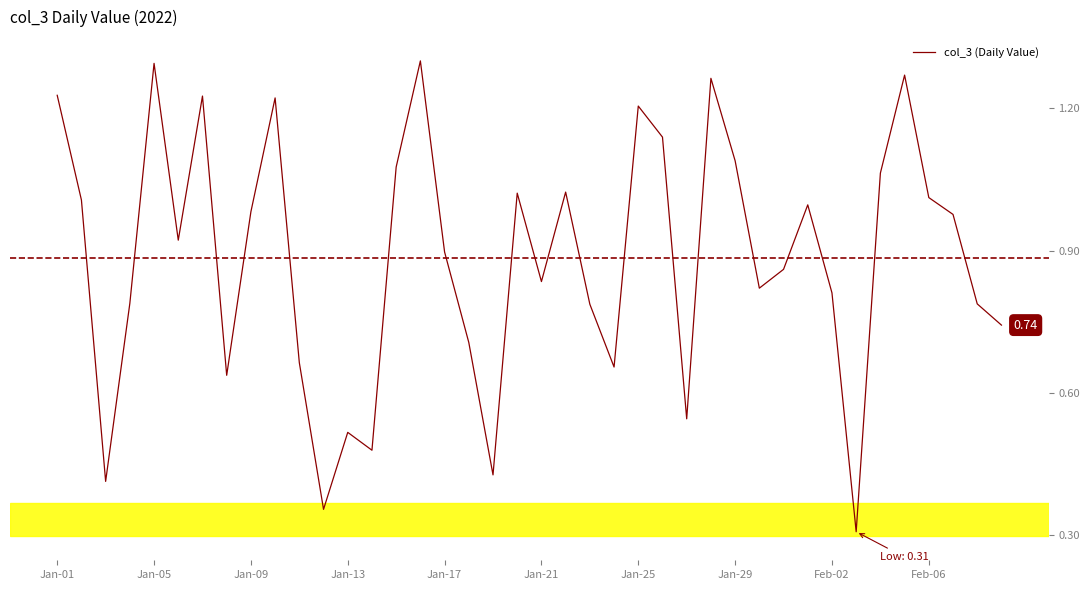

What is the minimum value shown in the chart?

0.3